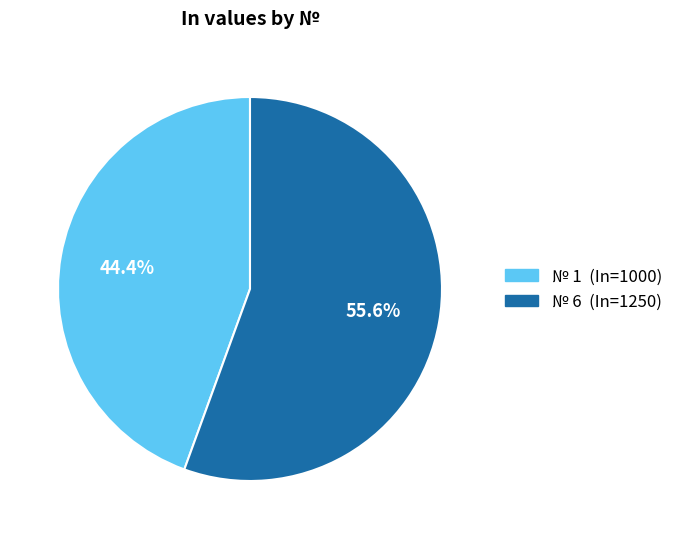

Is there any slice that represents more than half of the pie?

Yes